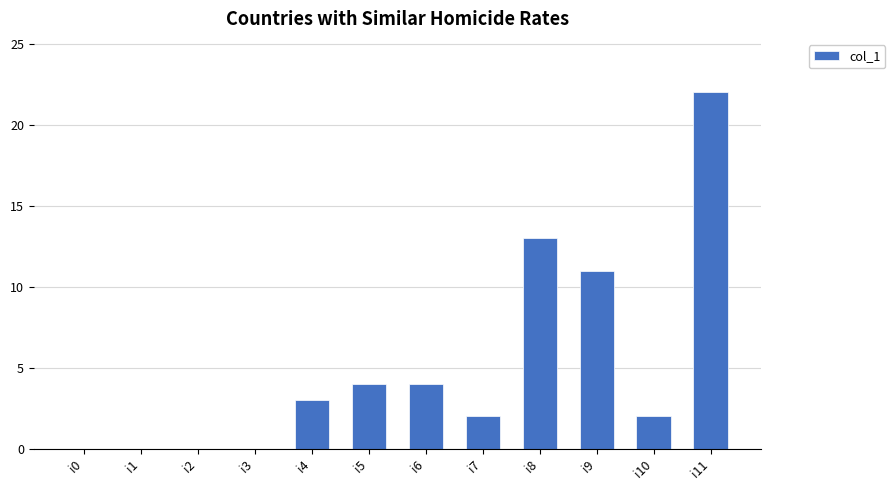

Reading left to right, list all the values displayed in this chart.

i0=0	i1=0	i2=0	i3=0	i4=3	i5=4	i6=4	i7=2	i8=13	i9=11	i10=2	i11=22